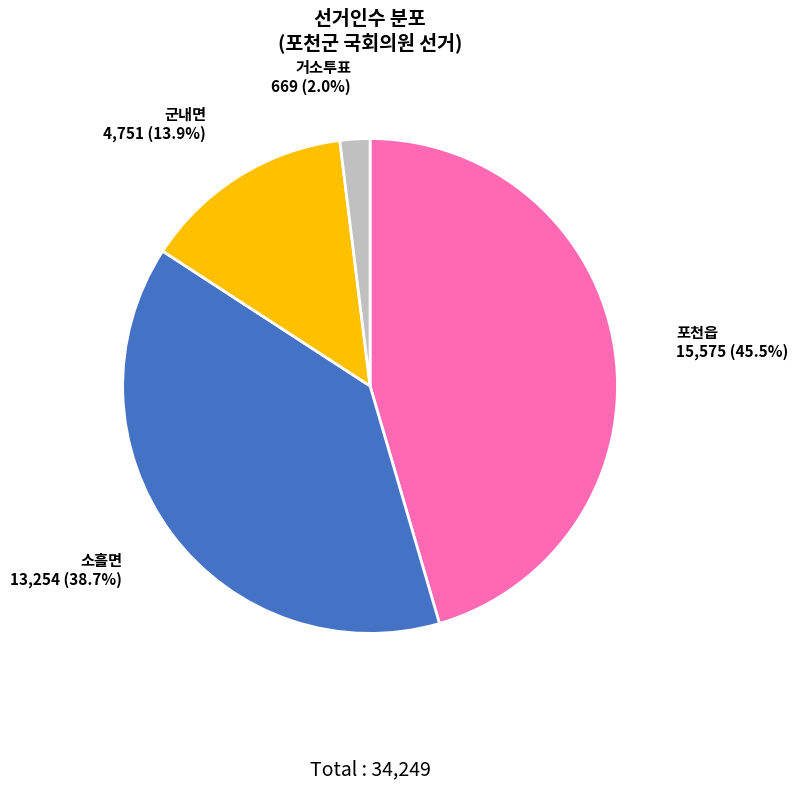

Rank the categories by value from lowest to highest.

거소투표, 군내면, 소흘면, 포천읍